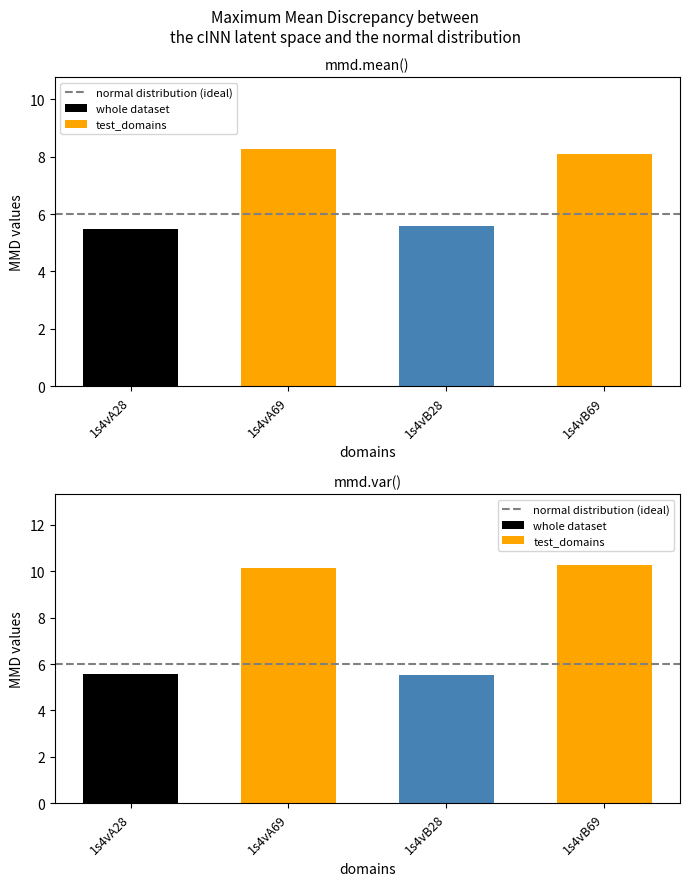

What is the maximum value shown in the chart?

10.2